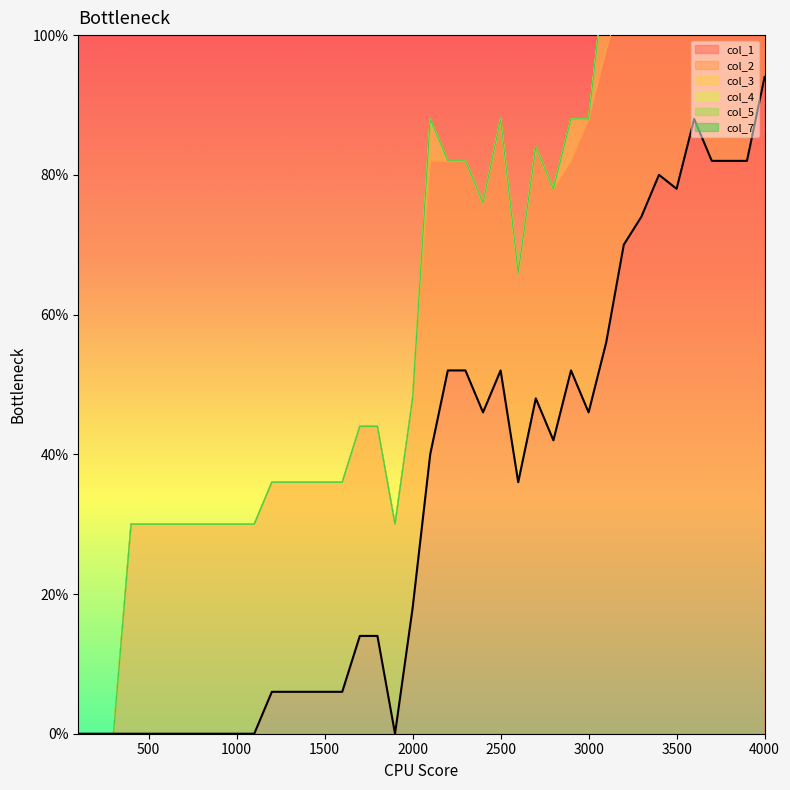

At which category does col_2 reach its first local peak?

2100